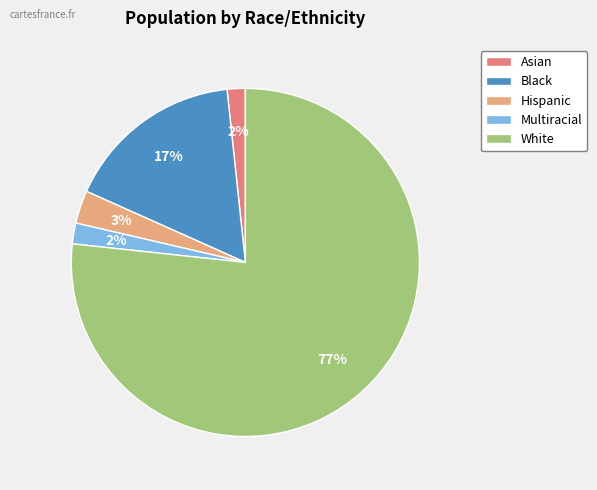

Which has a higher value, Multiracial or Black?

Black